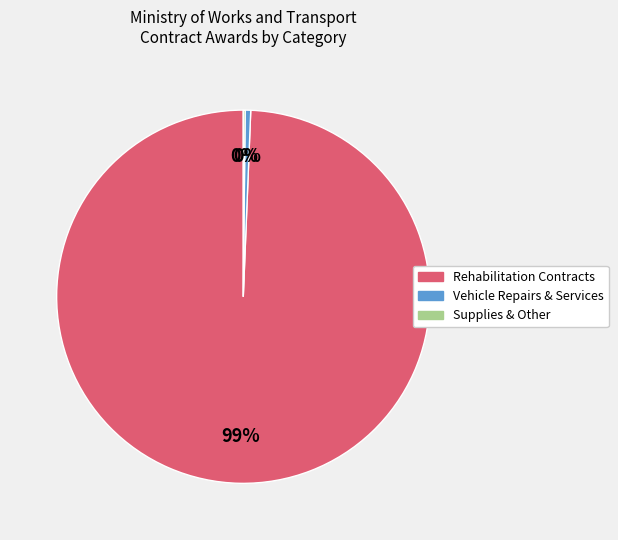

To the nearest percent, what is the average slice percentage?

33%